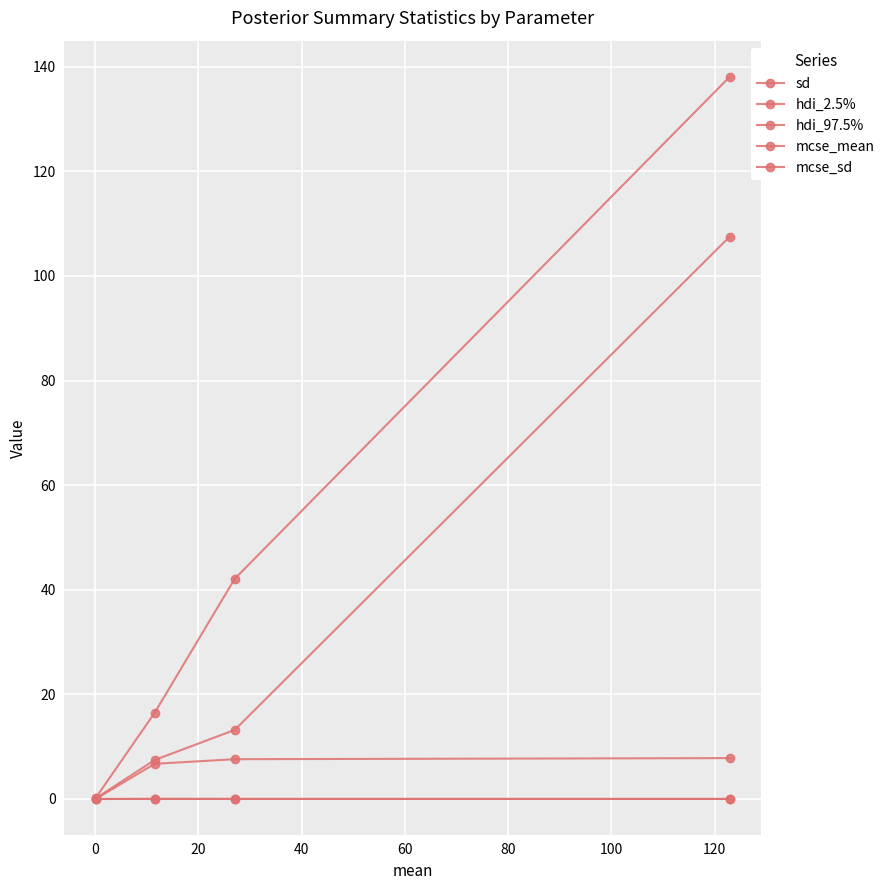

Count the number of data series in this chart.

5